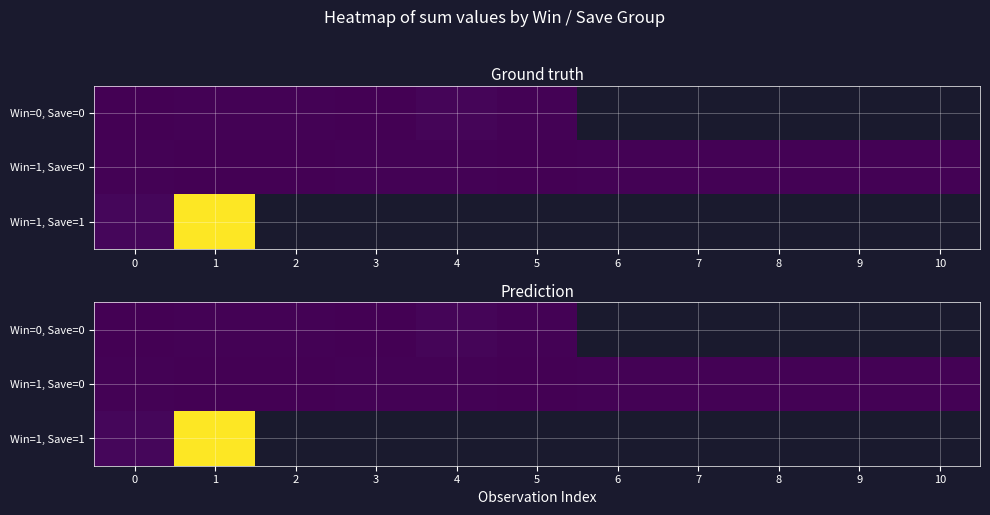

The Win=0, Save=0 series shows 11.2 at 2. True or false?

False